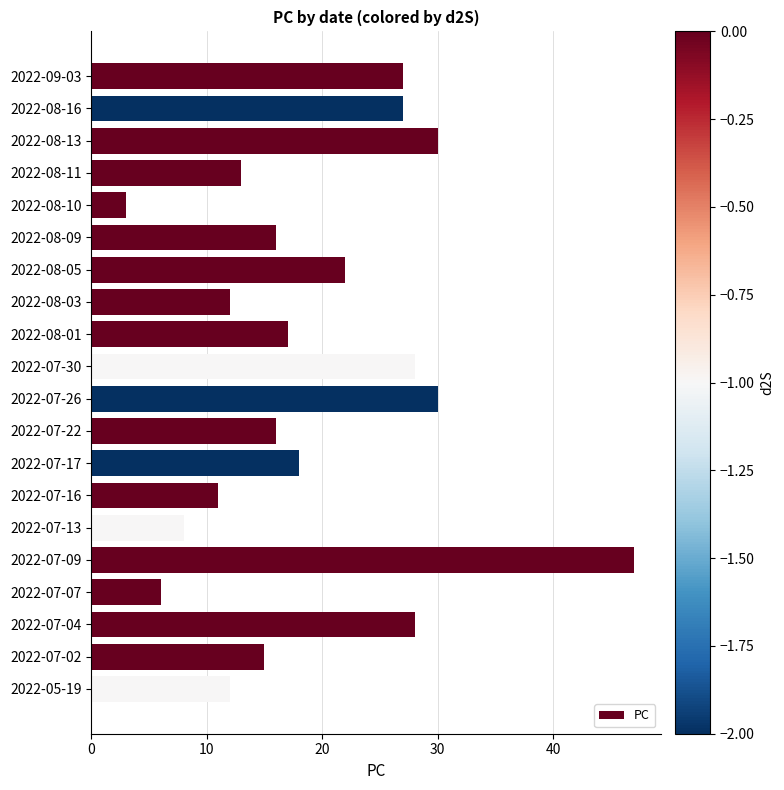

What is the sum of all values?

386